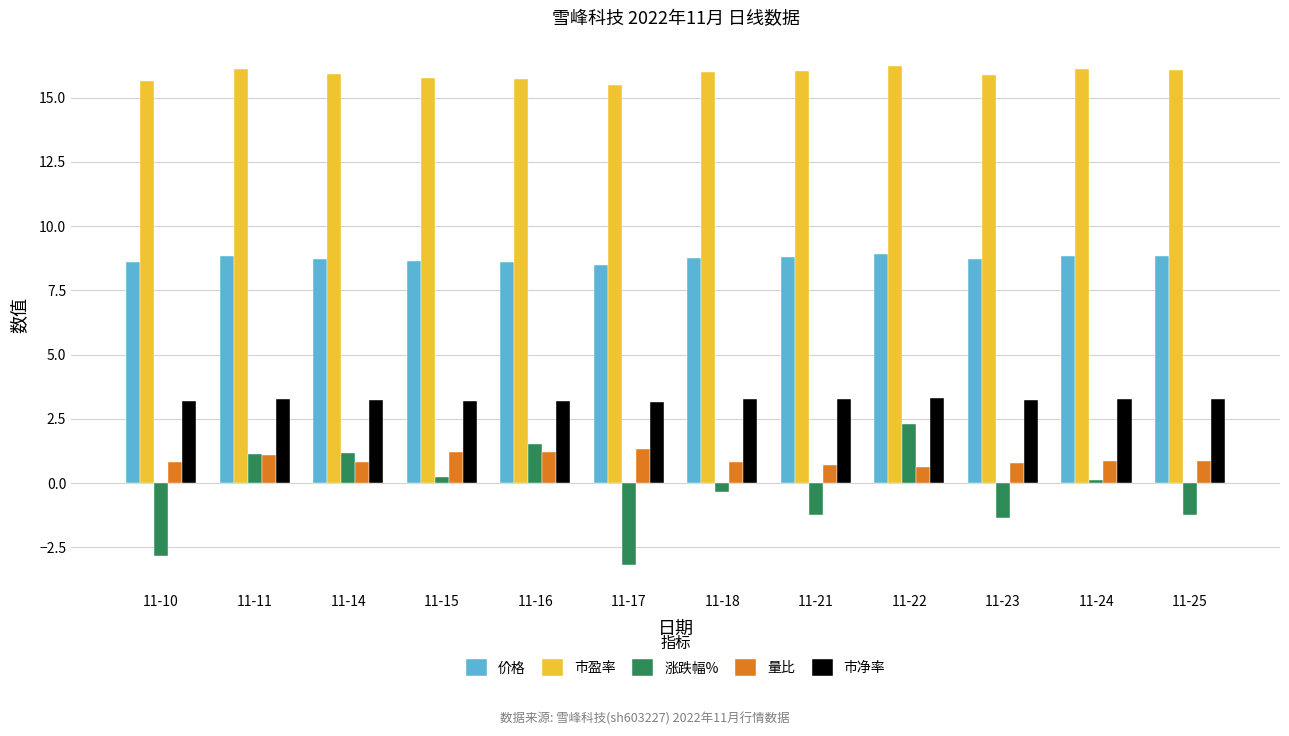

What is the difference between the maximum and minimum values in the 市盈率 series?

0.8